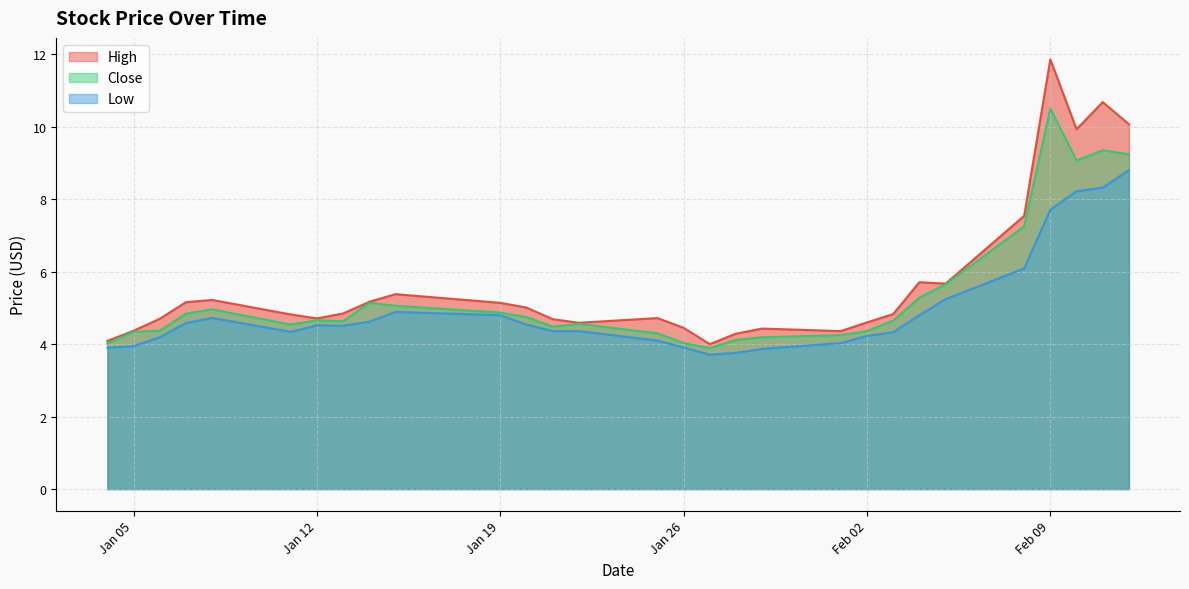

Which series has the largest range (max minus min)?

High